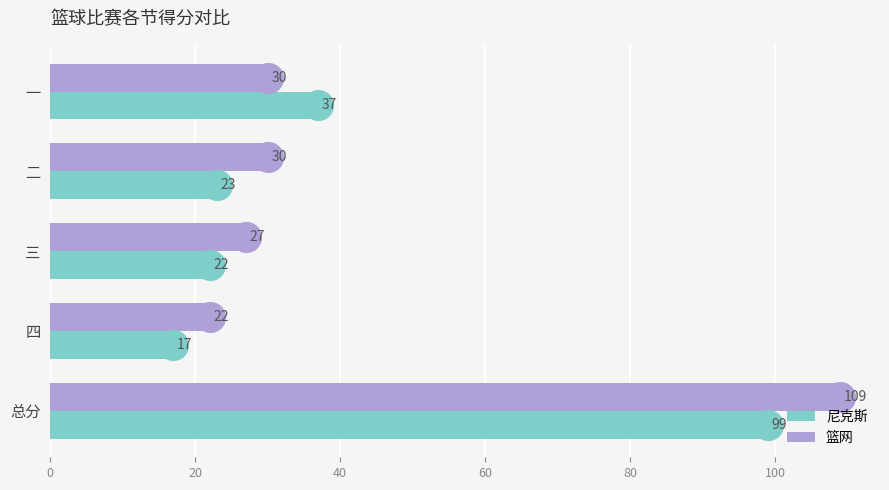

True or false: 篮网 has a value of 153 at 总分.

False